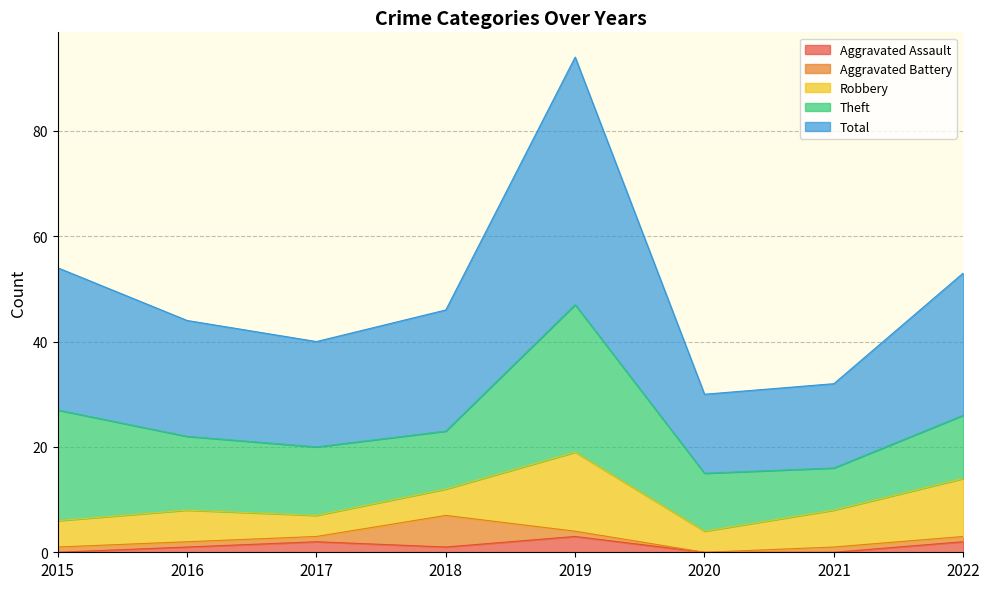

At which label does Aggravated Assault reach its minimum?

2015